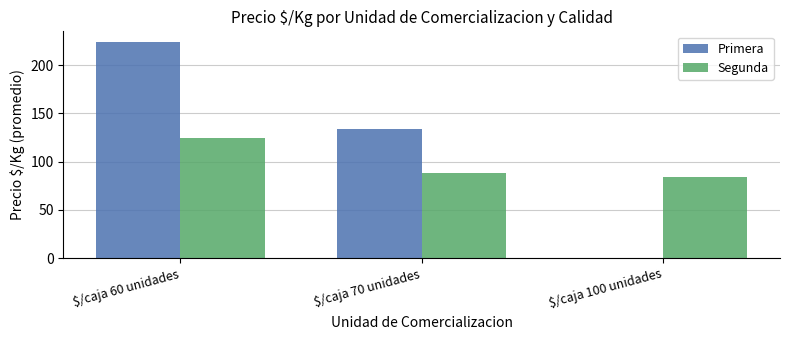

Is the value of Primera at $/caja 100 unidades greater than the value of Segunda at $/caja 100 unidades?

No